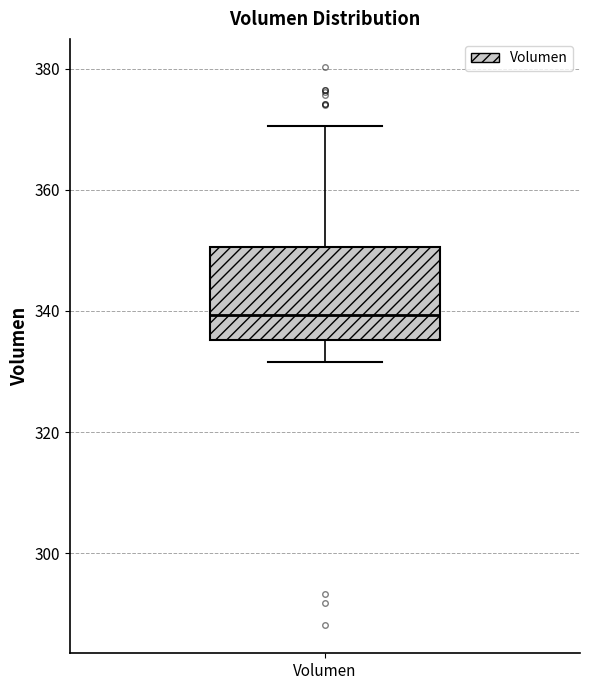

Where is the lower edge of the box for Volumen on the y-axis? The values are not printed on the chart, so give them approximately, as read against the axis.

336